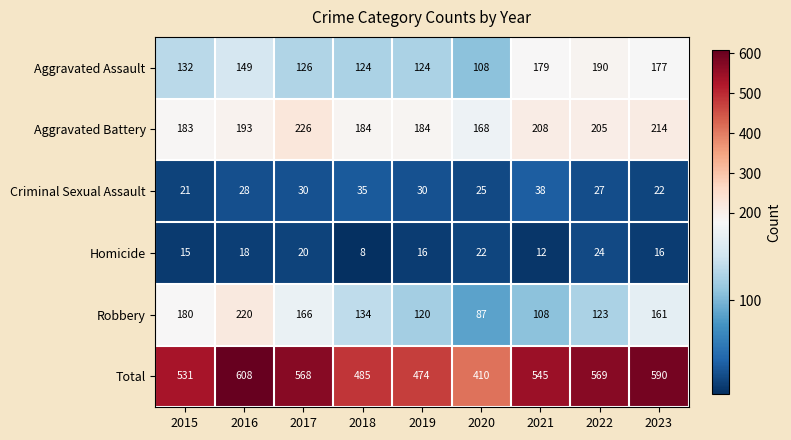

What is the spread (max minus min) of values at 2022?

545